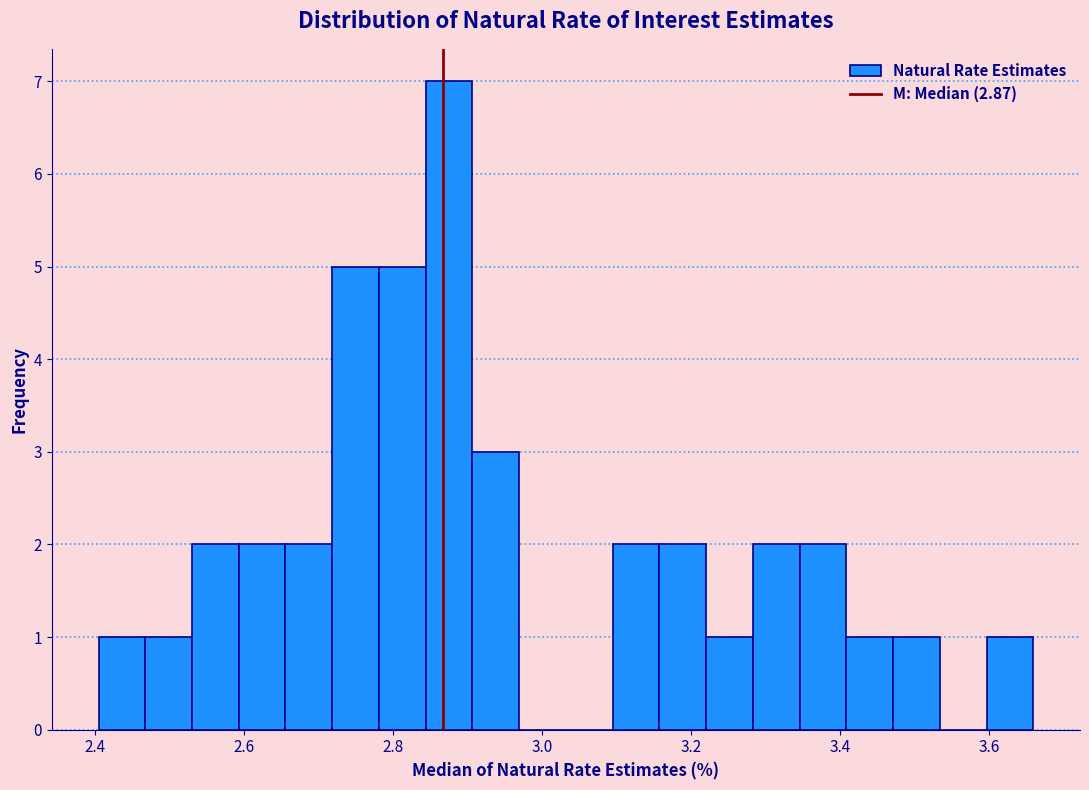

Read against the x-axis, roughly where is the centre of the tallest bar?

2.88